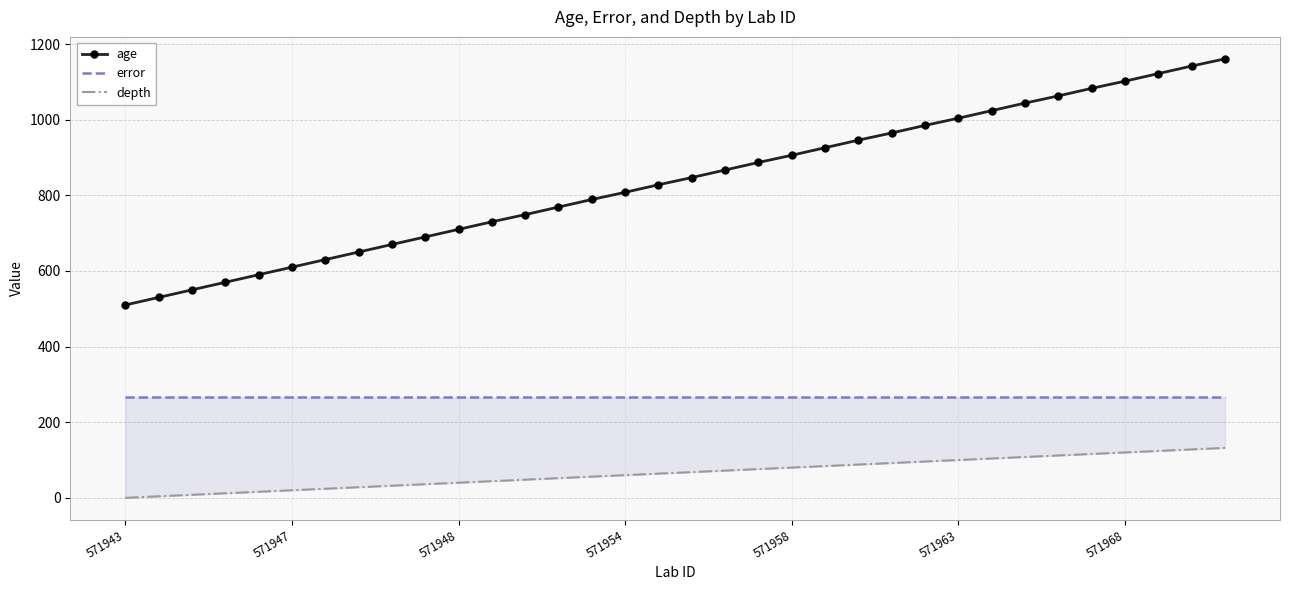

Is it true that age equals 1065 at 571947?

False